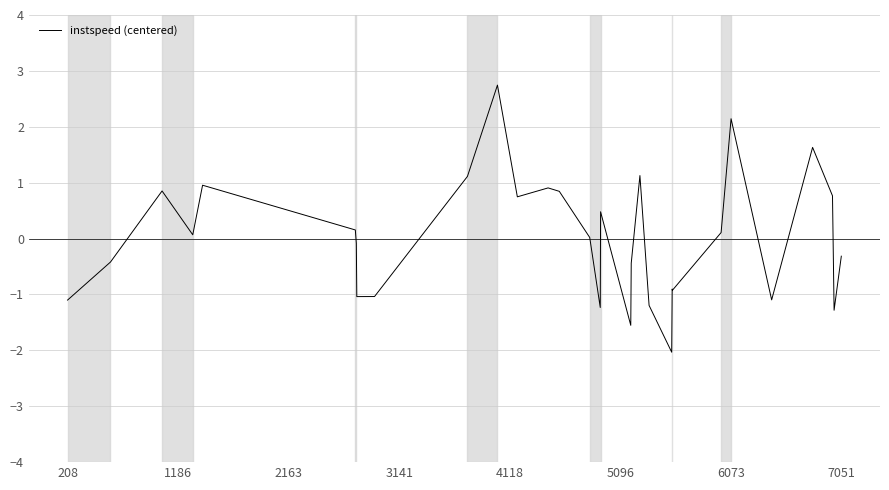

What is the difference between the maximum and minimum values?

4.8